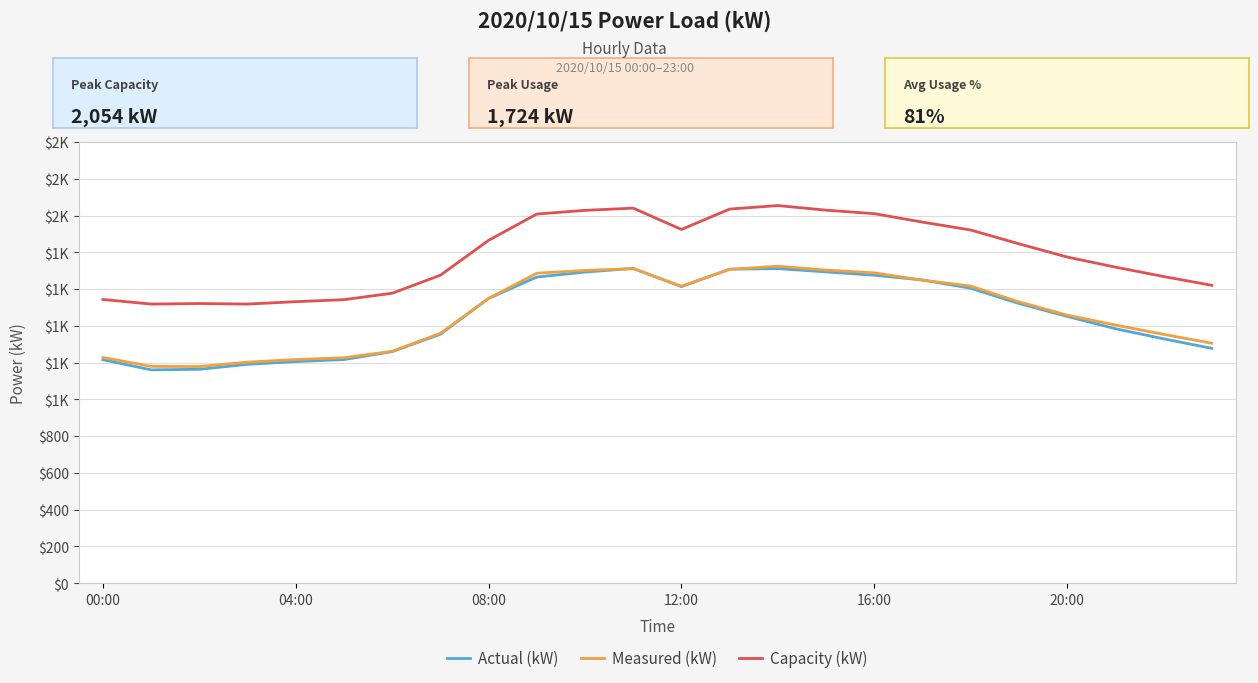

What are all the series names shown in the legend?

Actual (kW), Measured (kW), Capacity (kW)